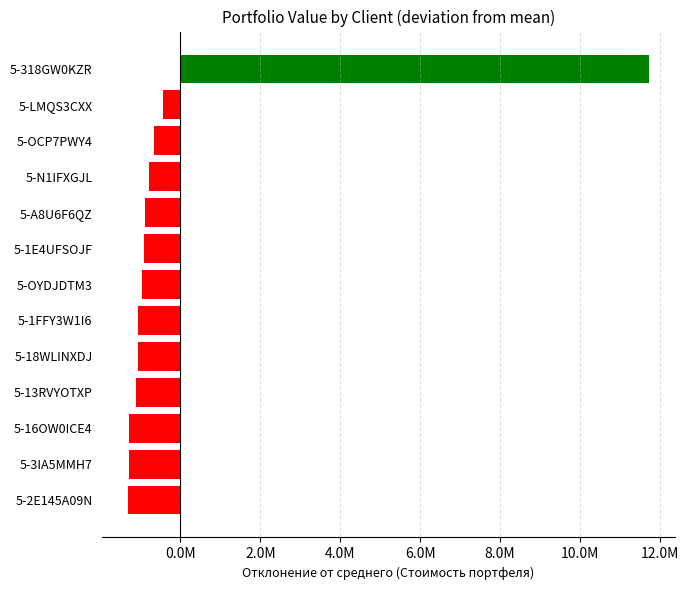

Which label corresponds to the largest value in the chart?

5-318GW0KZR